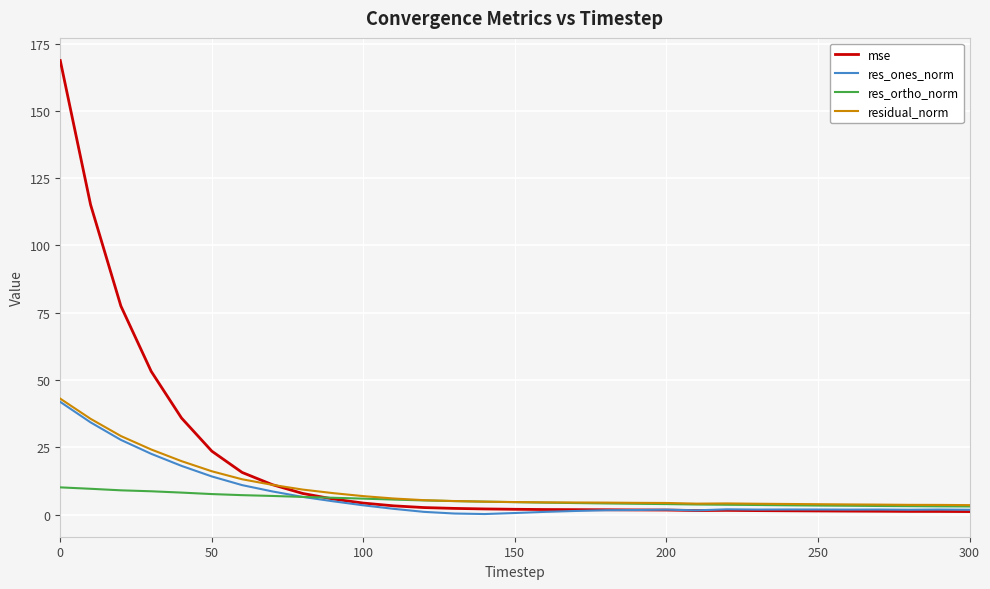

What are all the series names shown in the legend?

mse, res_ones_norm, res_ortho_norm, residual_norm